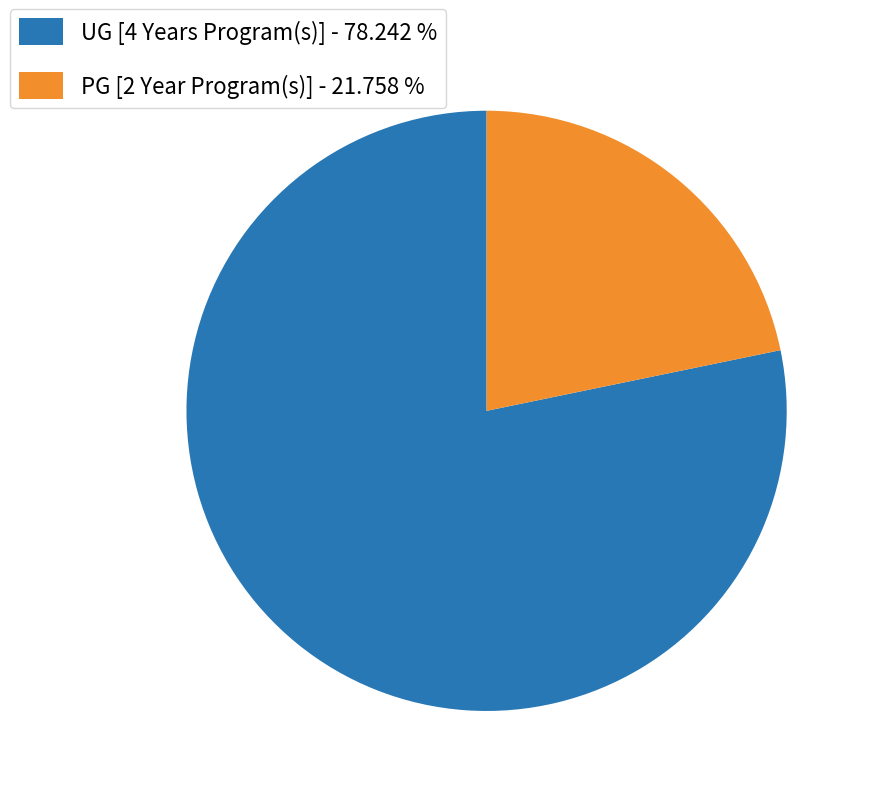

What is the smallest slice in the pie chart?

PG [2 Year Program(s)]